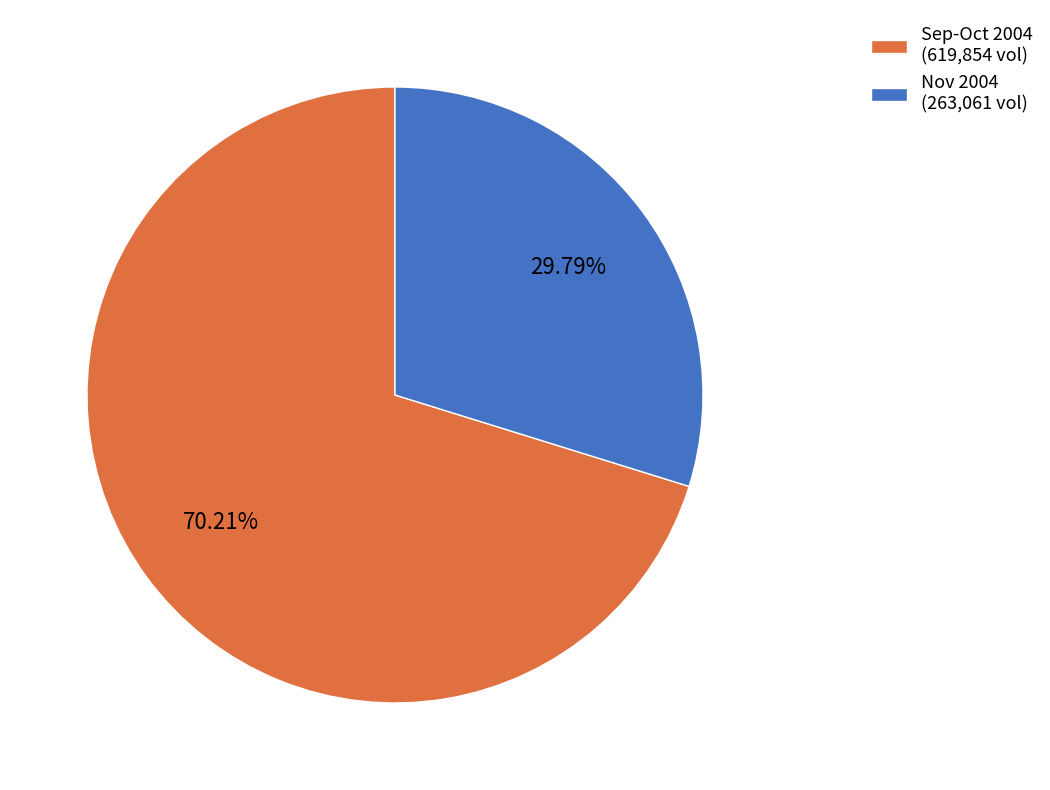

Which category has the smallest portion of the pie?

Nov 2004 (263,061 vol)